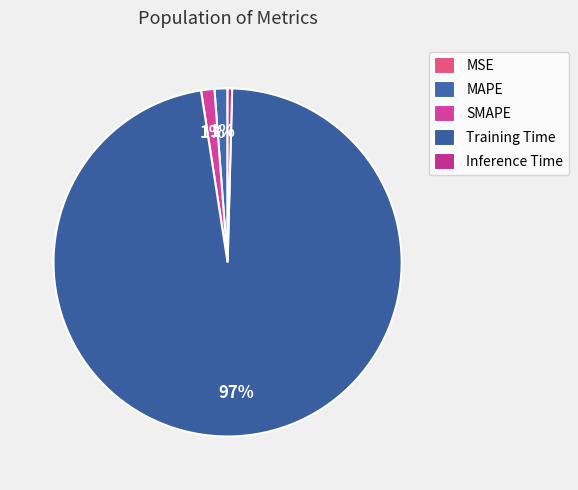

Is the sum of MSE and Training Time greater than half?

Yes